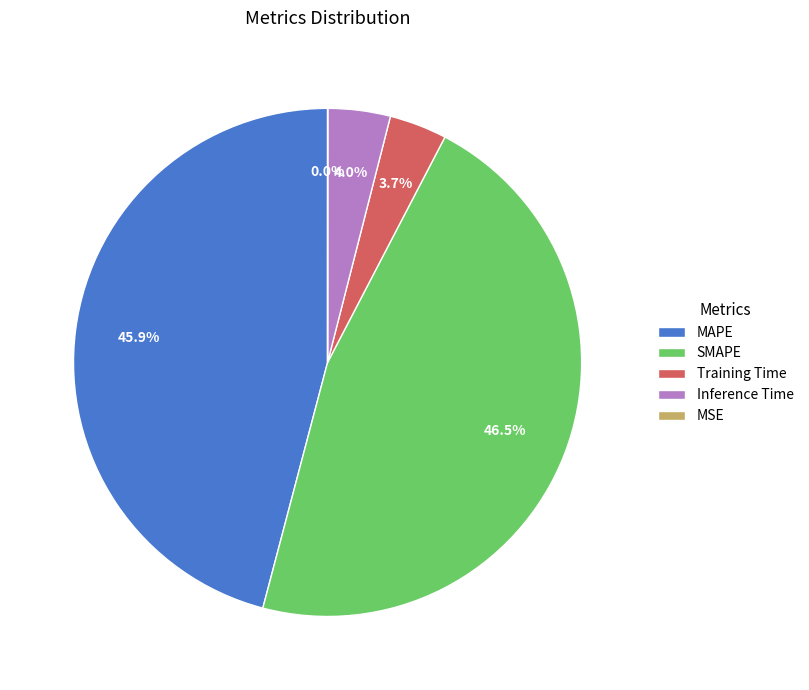

To the nearest percent, what is the difference between the Inference Time and SMAPE slice percentages?

42%